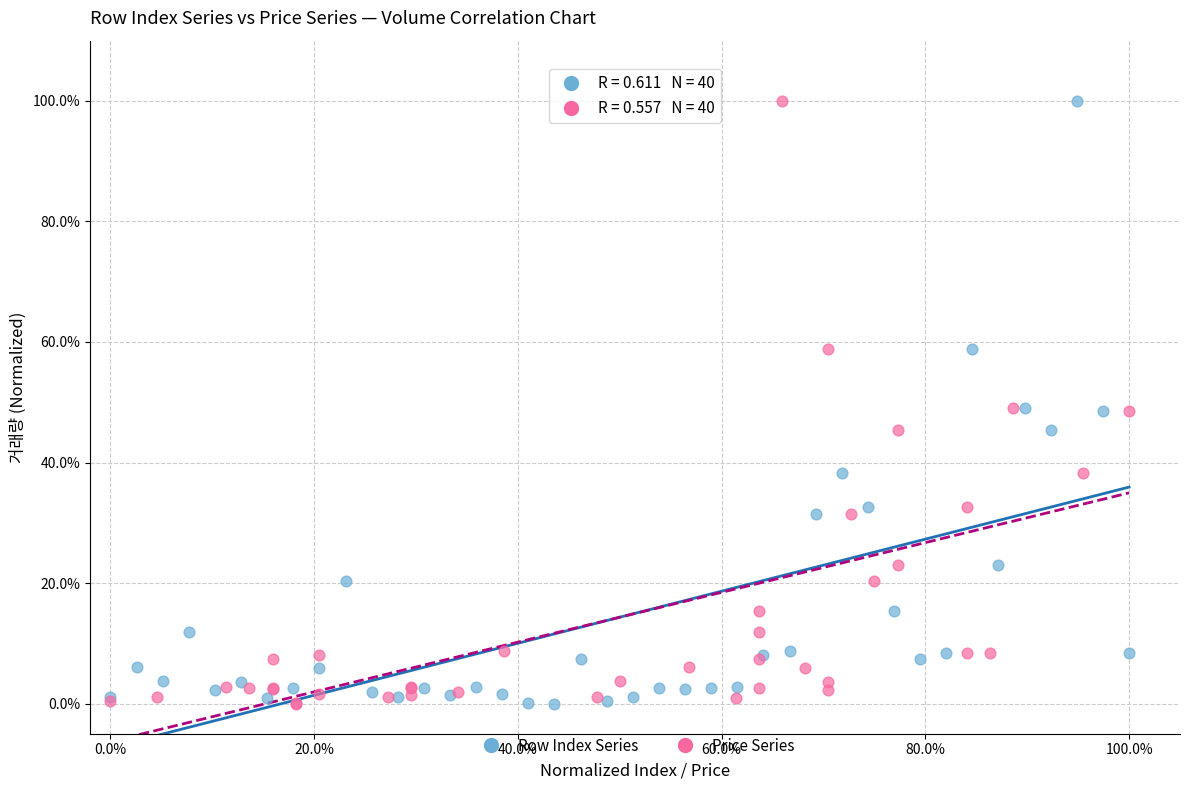

What are all the series names shown in the legend?

Row Index Series, Price Series